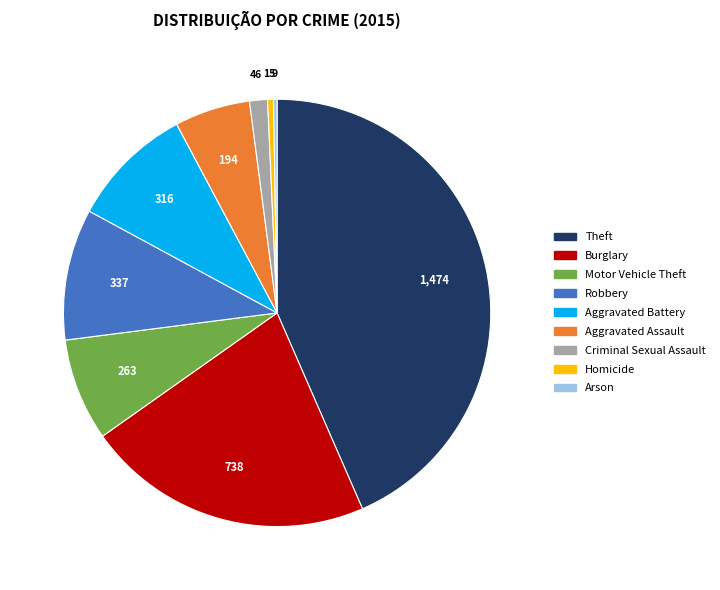

Which category has the biggest portion of the pie?

Theft